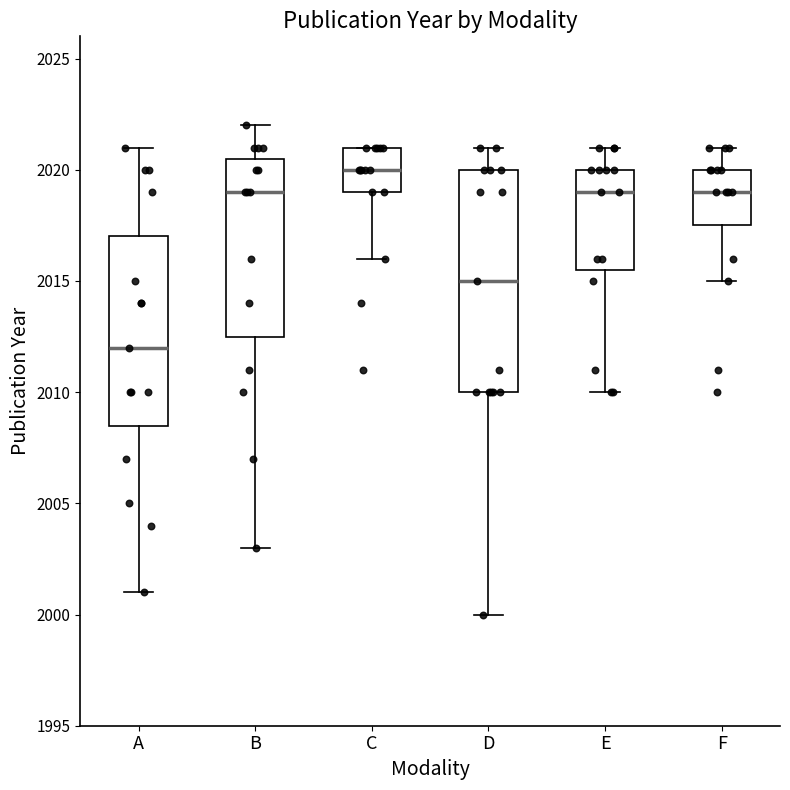

Where does the lower whisker of the box for E end on the y-axis? The values are not printed on the chart, so give them approximately, as read against the axis.

2010.0